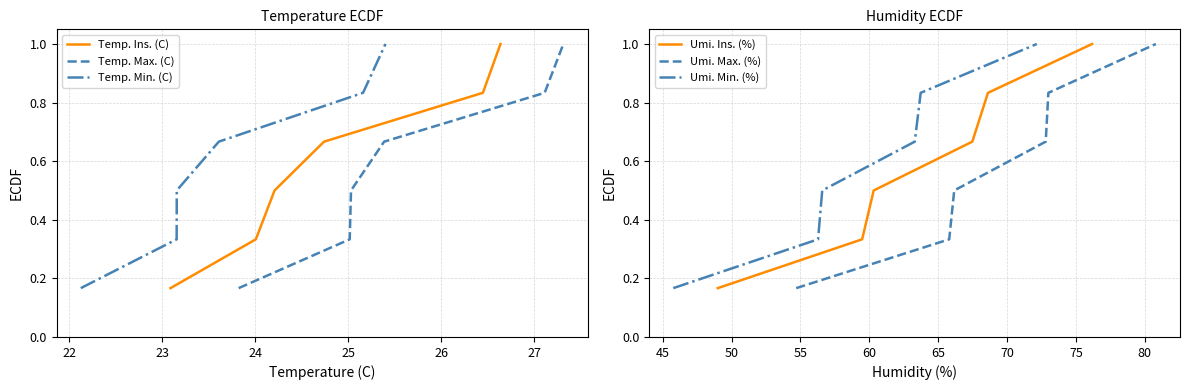

What is the sum of the Umi. Min. (%) values at 25 and 26?

1.8